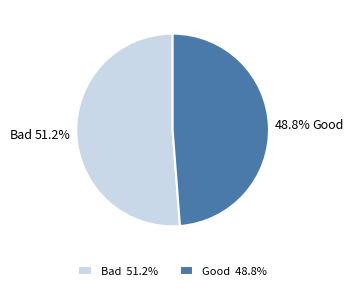

Is it true that Bad is 61% of the pie?

False